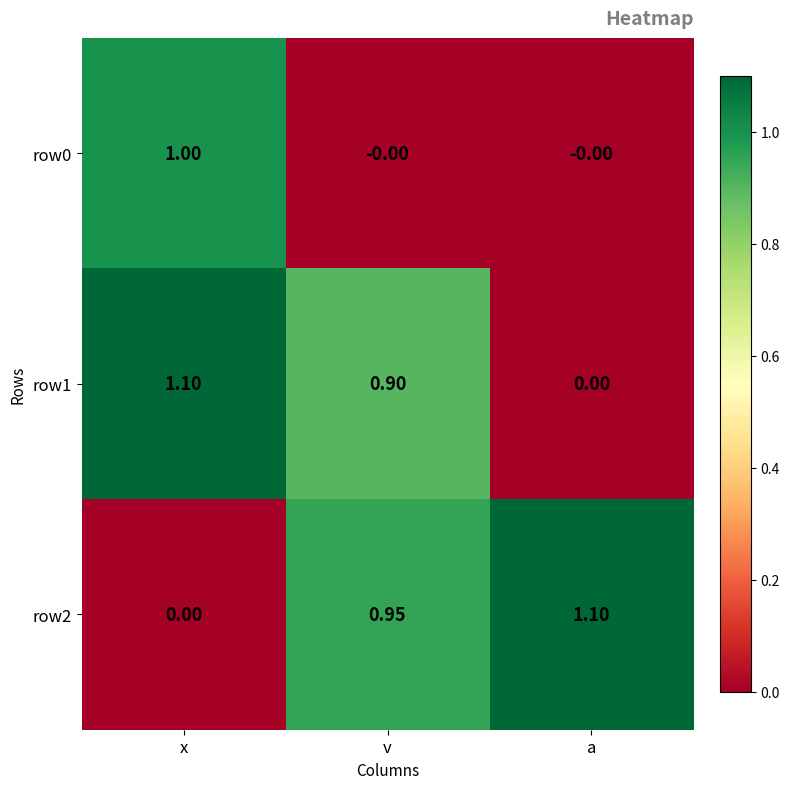

What is the spread (max minus min) of values at a?

1.1